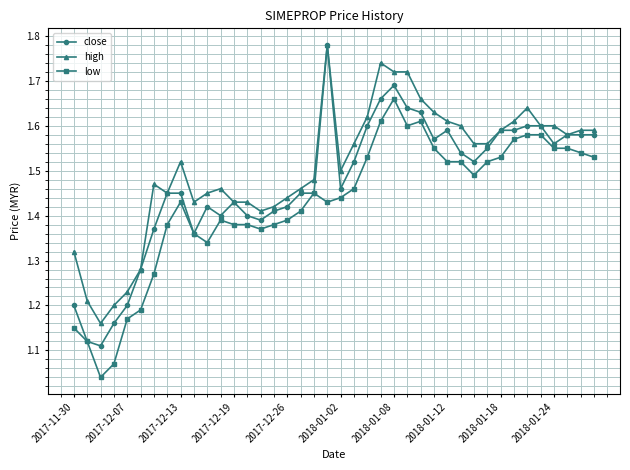

Rank the series by their average value, from highest to lowest.

high, close, low